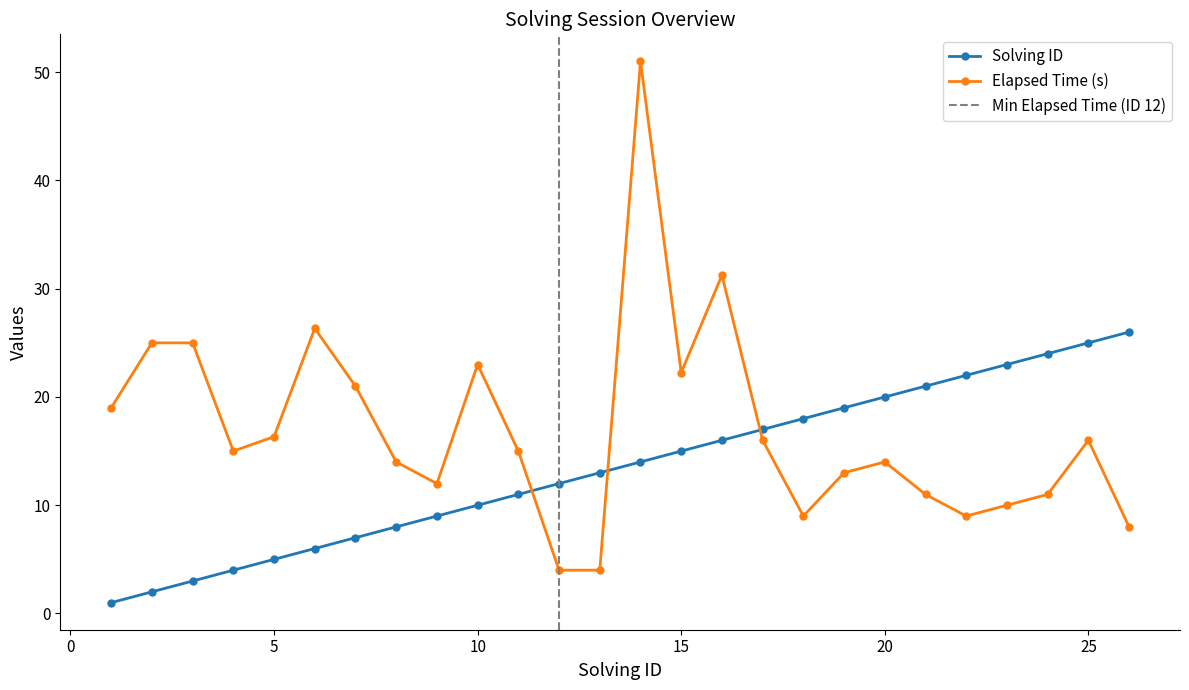

True or false: elapsed_time_k has more than 2 interior local peaks.

True